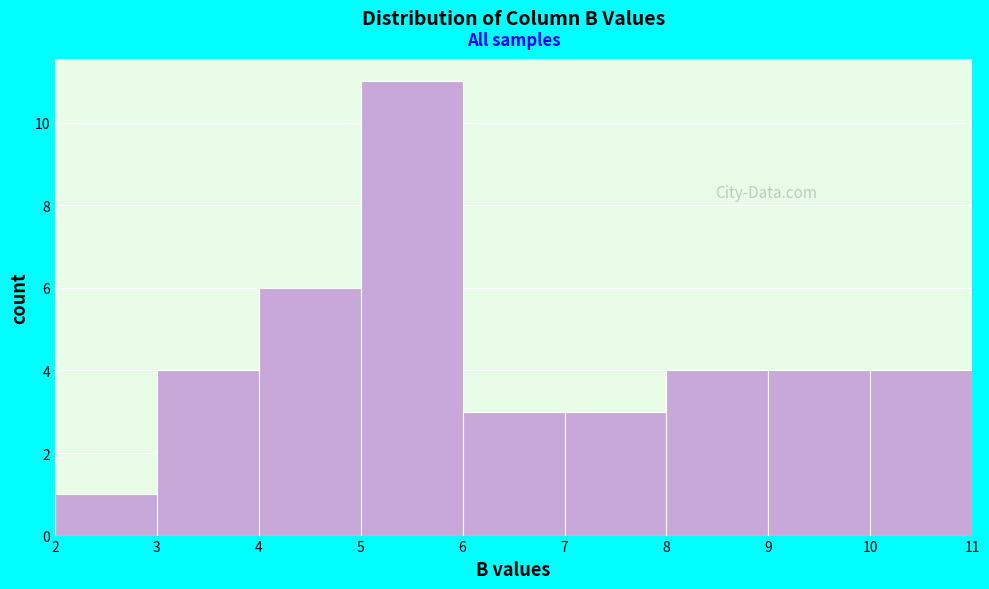

How tall is the bar that spans 6 to 7 on the x-axis? The values are not printed on the chart, so give them approximately, as read against the axis.

3